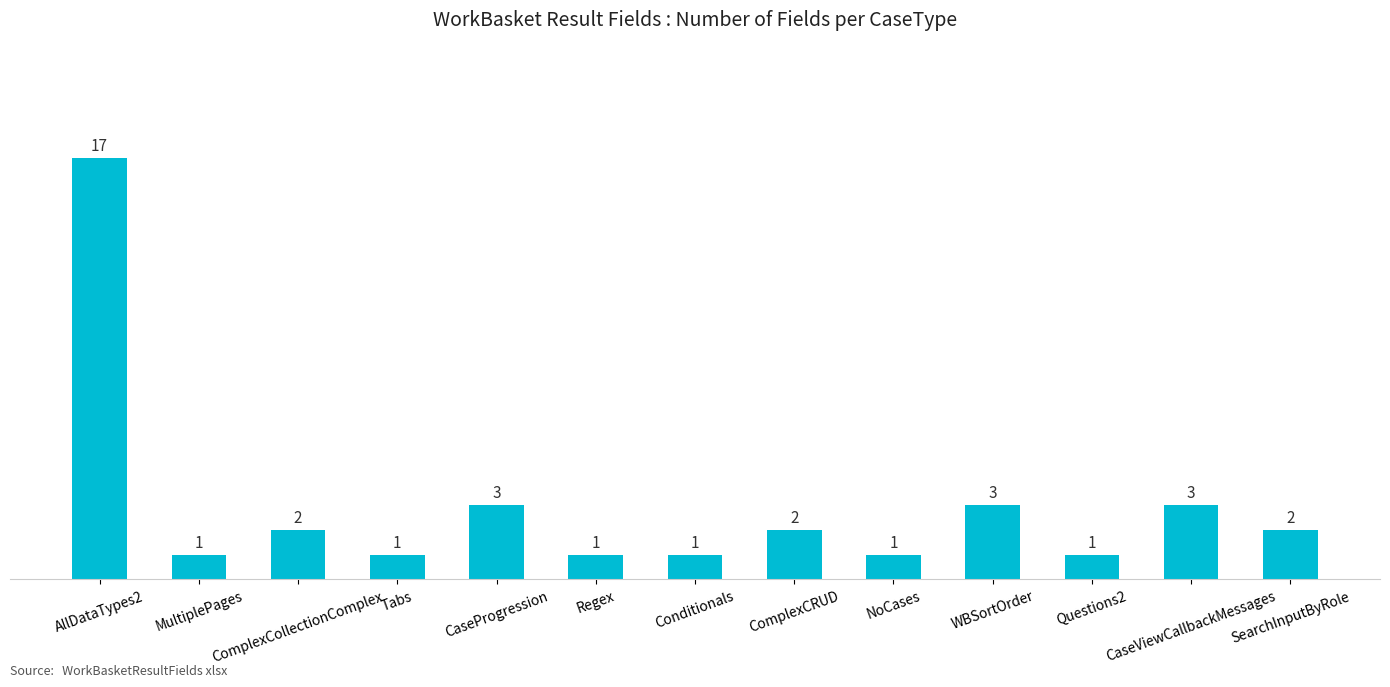

What is the maximum value shown in the chart?

17